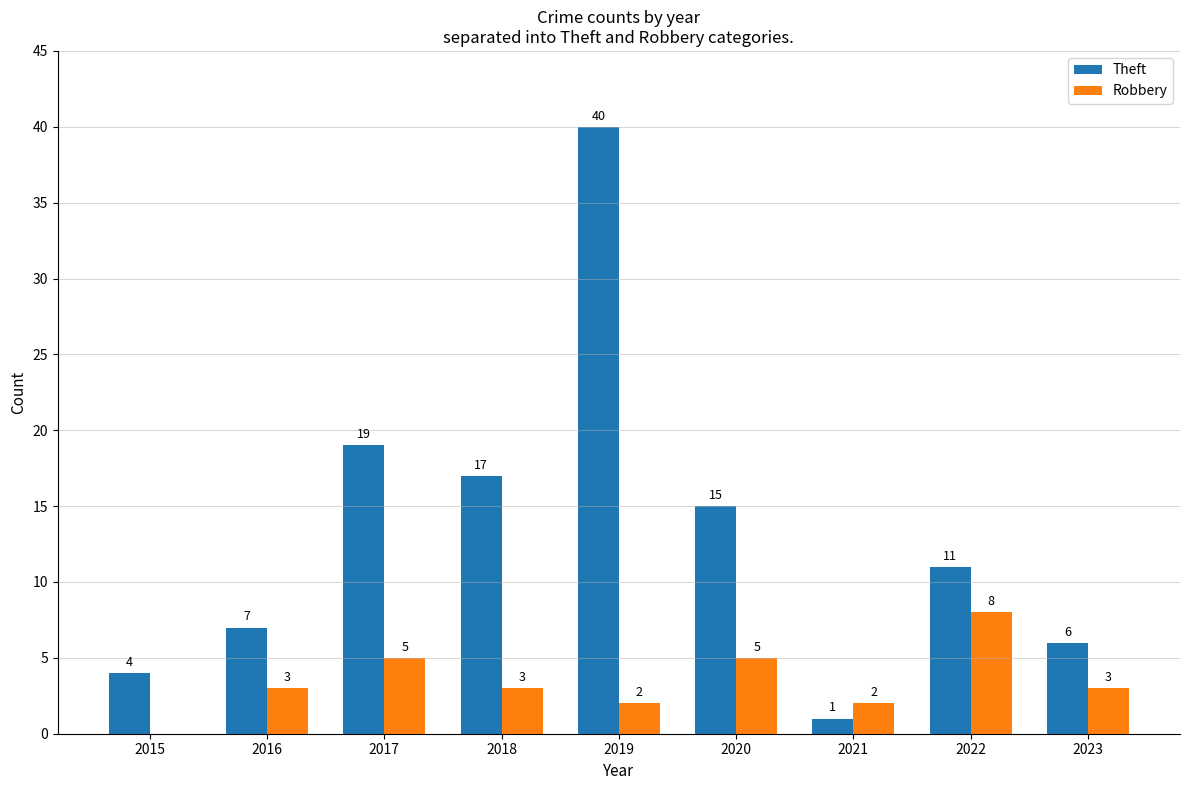

How many distinct data groups are displayed?

2